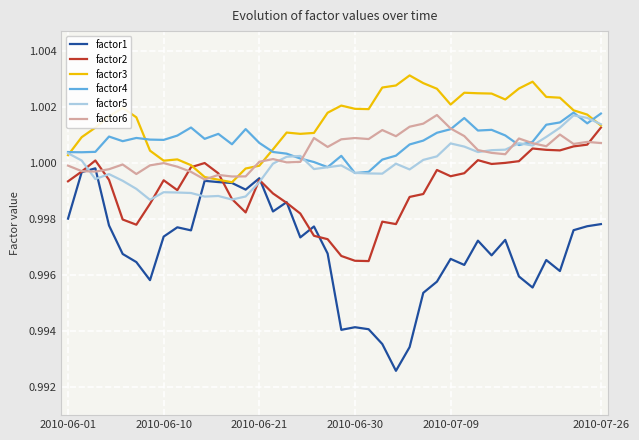

Which series has the largest total across all categories?

factor3